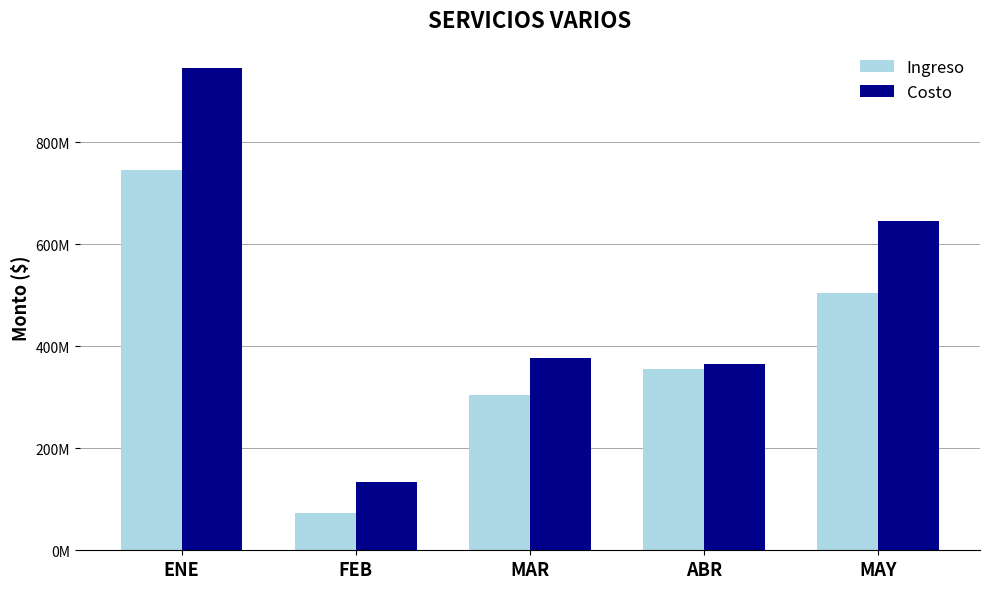

What is the average value of the Ingreso series?

396679808